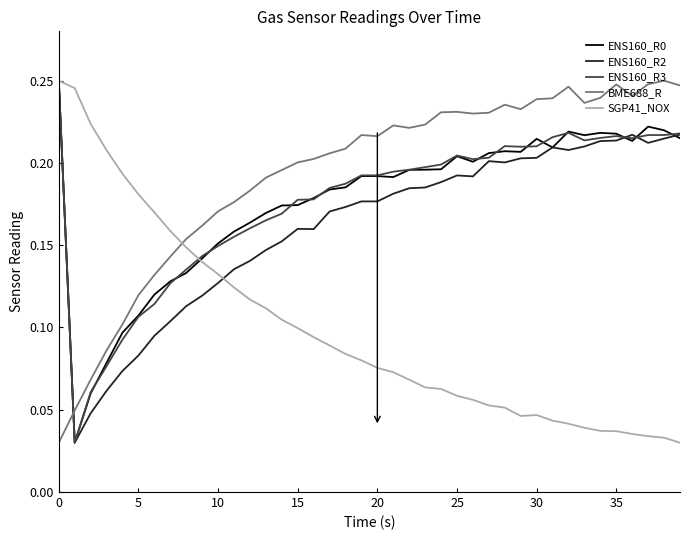

In ENS160_R0, how many points are lower than both neighbors (excluding endpoints)?

7